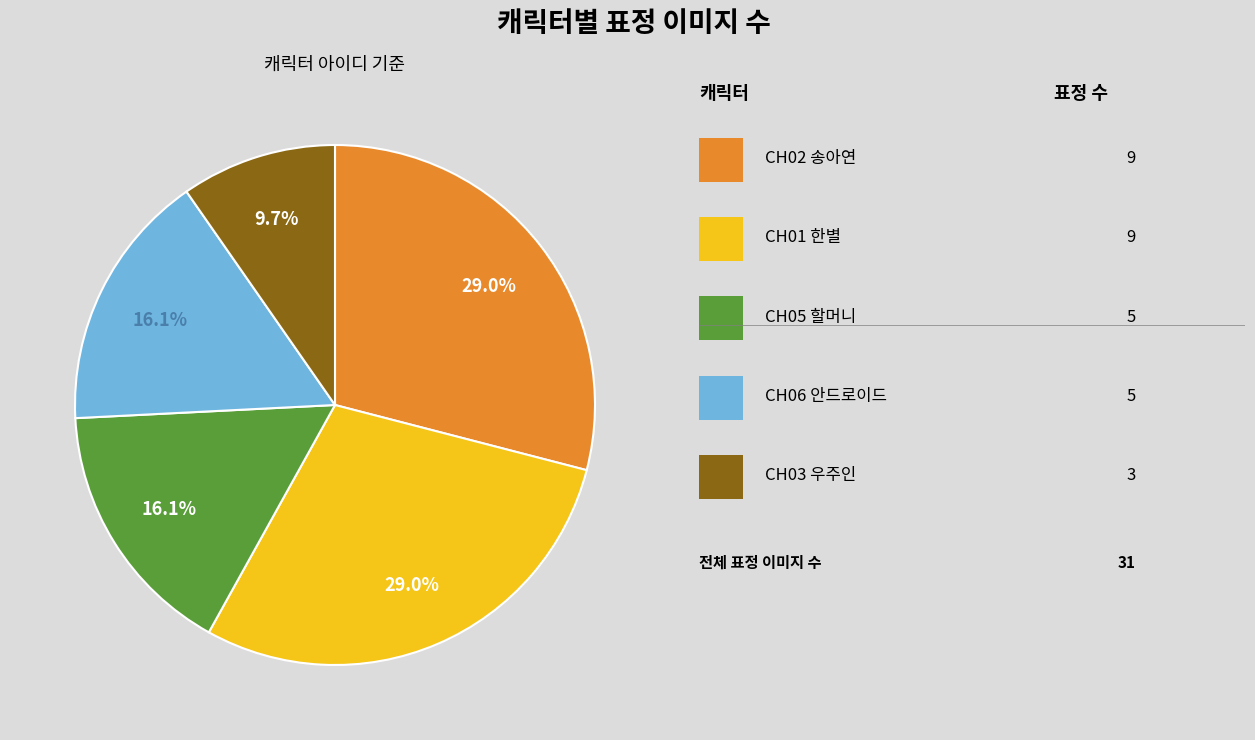

Does any single category account for the majority?

No